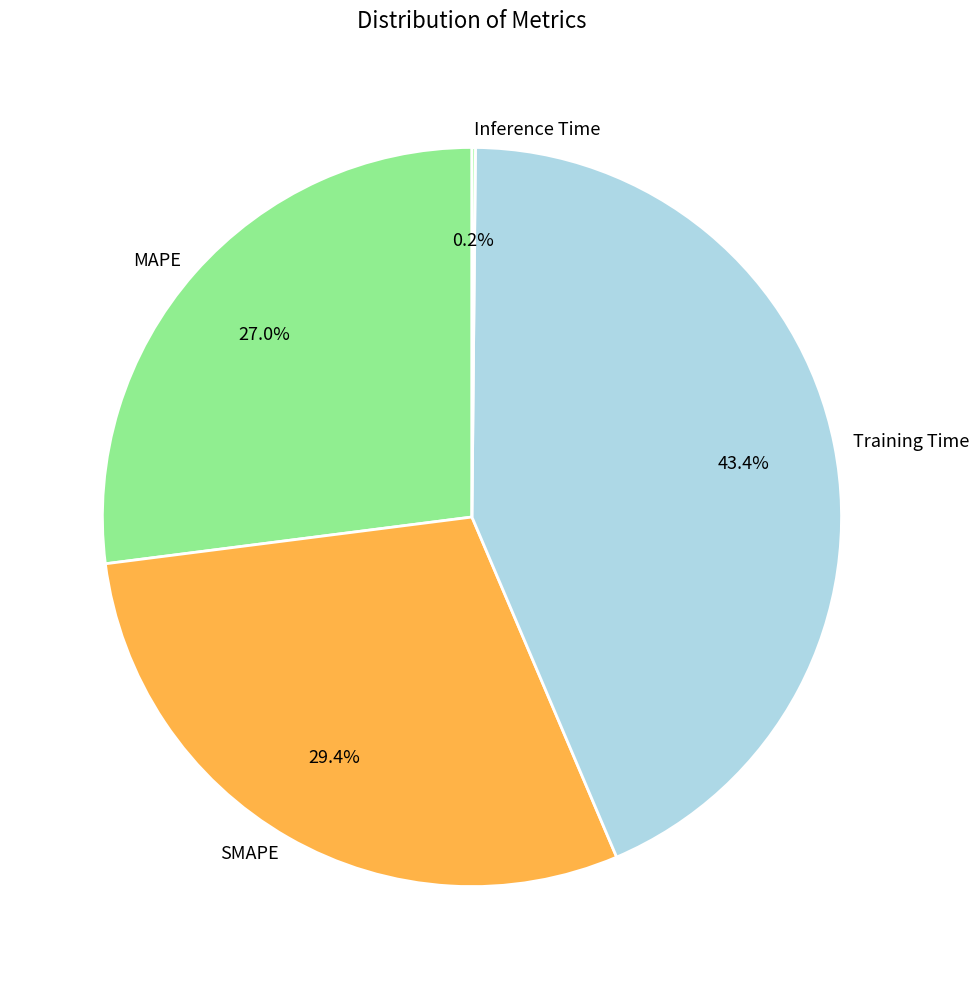

Which slice is the largest?

Training Time